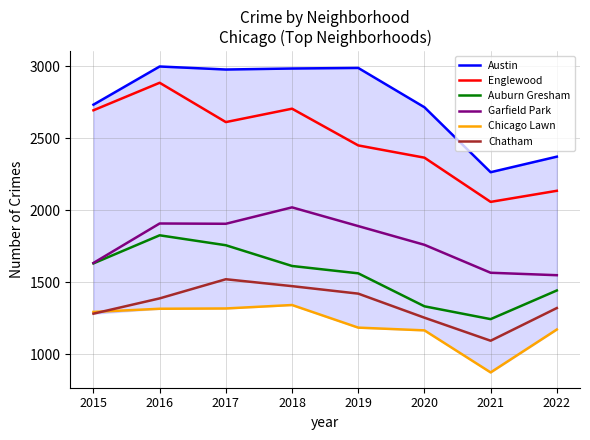

Reading left to right, extract all data points from this chart.

Austin: 2015=2734	2016=2999	2017=2978	2018=2985	2019=2989	2020=2716	2021=2265	2022=2373
Englewood: 2015=2695	2016=2886	2017=2613	2018=2706	2019=2451	2020=2366	2021=2059	2022=2136
Auburn Gresham: 2015=1632	2016=1827	2017=1758	2018=1614	2019=1563	2020=1334	2021=1245	2022=1444
Garfield Park: 2015=1635	2016=1909	2017=1907	2018=2021	2019=1891	2020=1761	2021=1567	2022=1550
Chicago Lawn: 2015=1295	2016=1317	2017=1319	2018=1343	2019=1186	2020=1167	2021=875	2022=1173
Chatham: 2015=1283	2016=1389	2017=1522	2018=1474	2019=1422	2020=1255	2021=1095	2022=1322